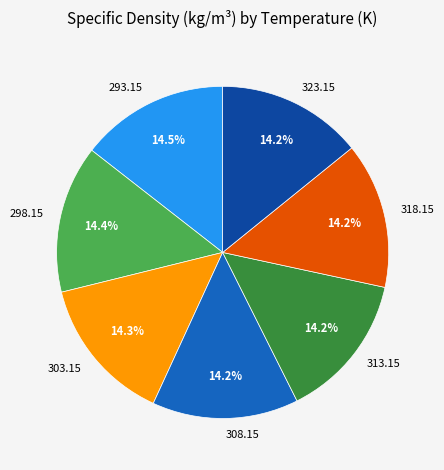

Is it true that 318.15 is 24% of the pie?

False